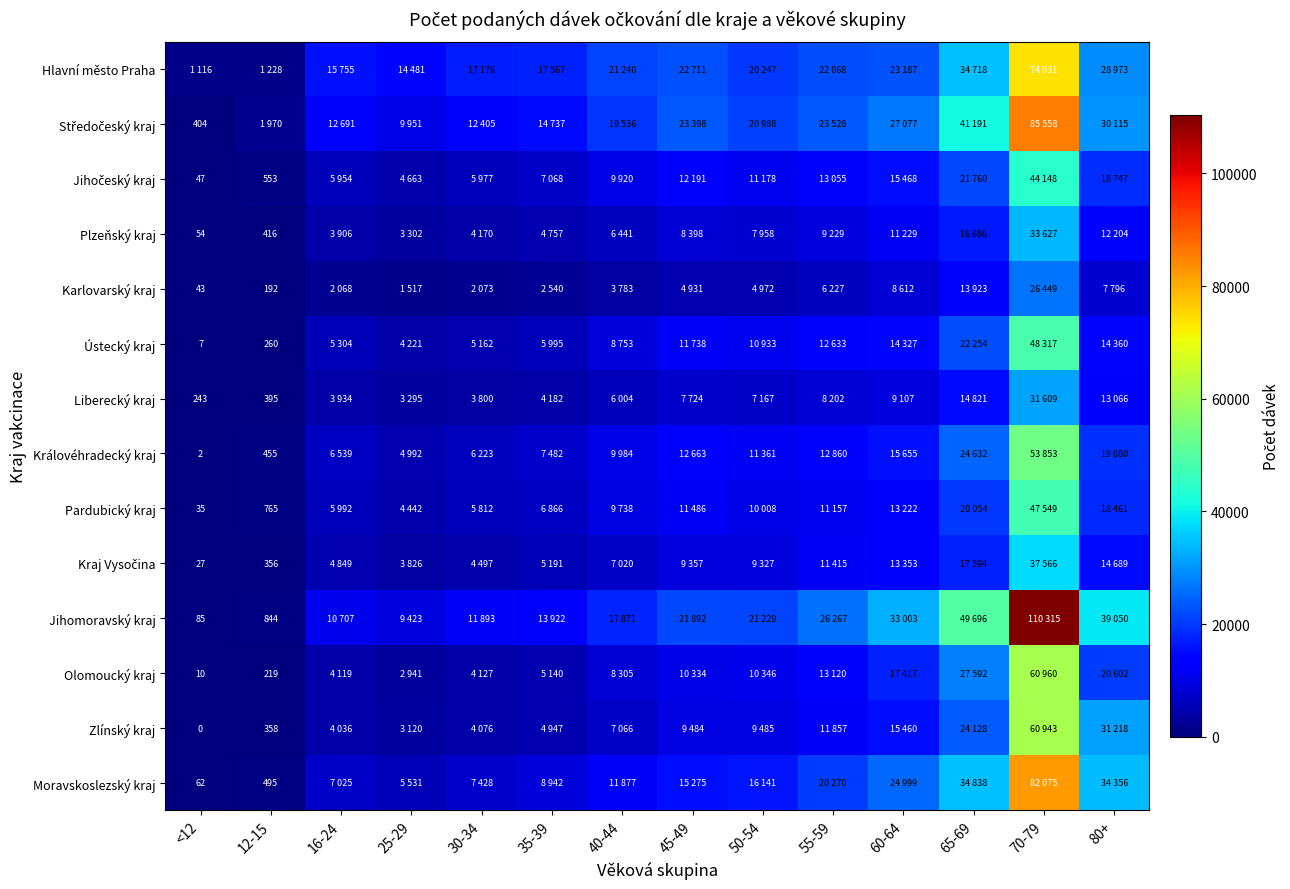

The Plzeňský kraj series shows 416 at 12-15. True or false?

True